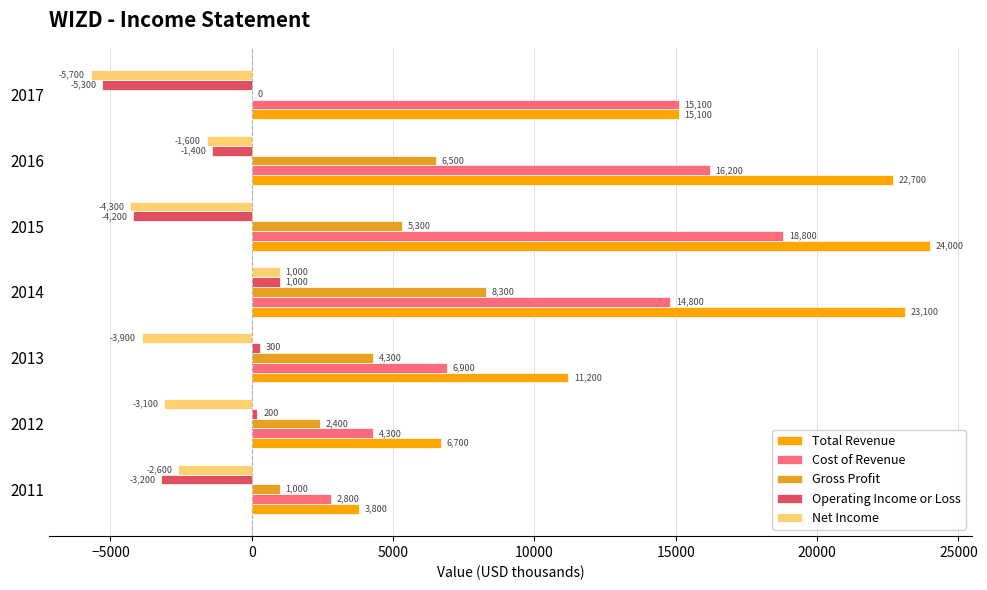

What is the difference between the maximum and minimum values in the Gross Profit series?

8300